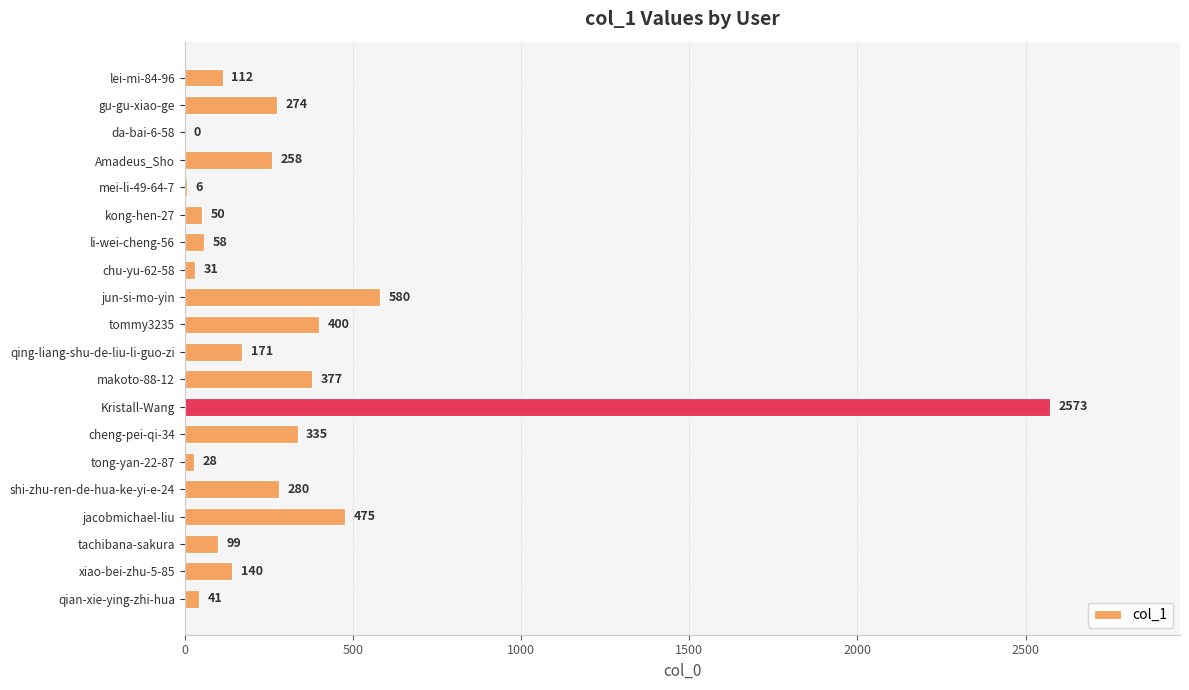

What is the greatest value displayed?

2573